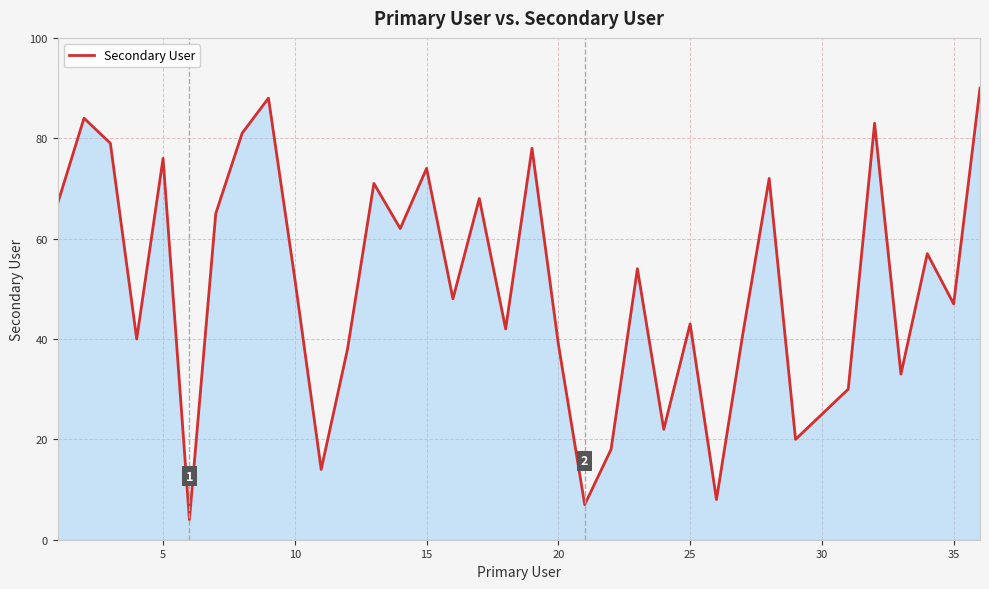

What is the difference between the maximum and minimum values?

86